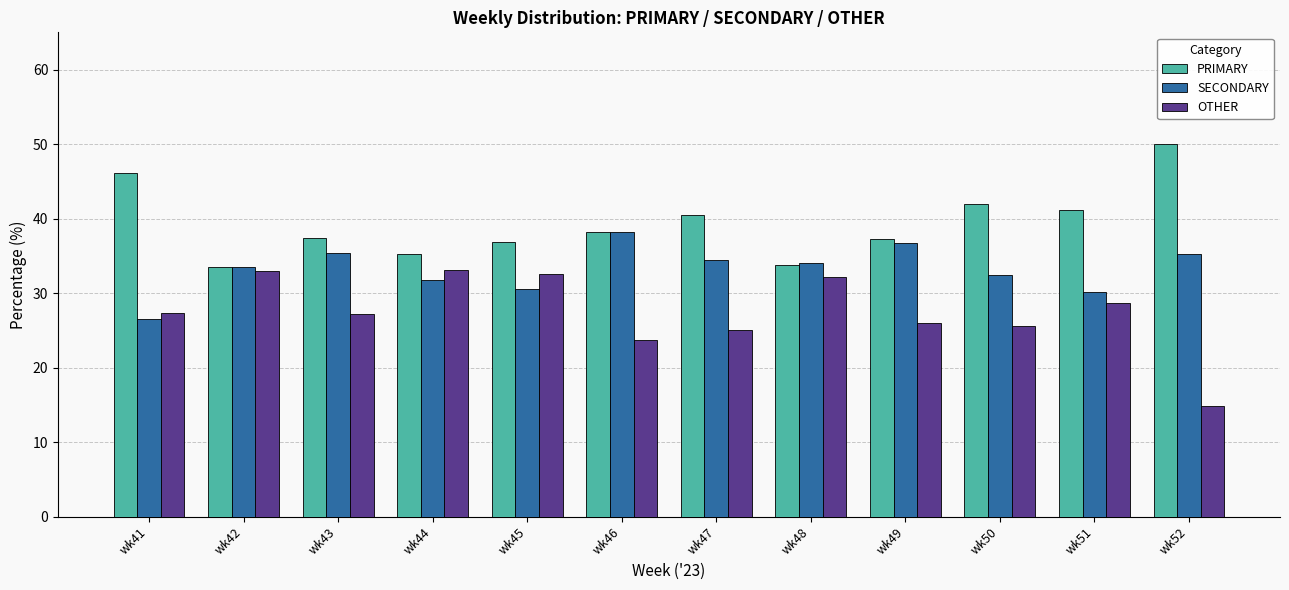

List the series in order of their peak value, highest first.

PRIMARY, SECONDARY, OTHER